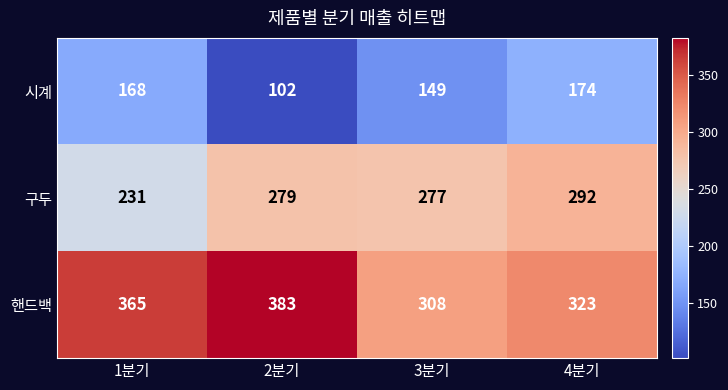

What is the difference between the maximum and minimum values in the 시계 series?

72